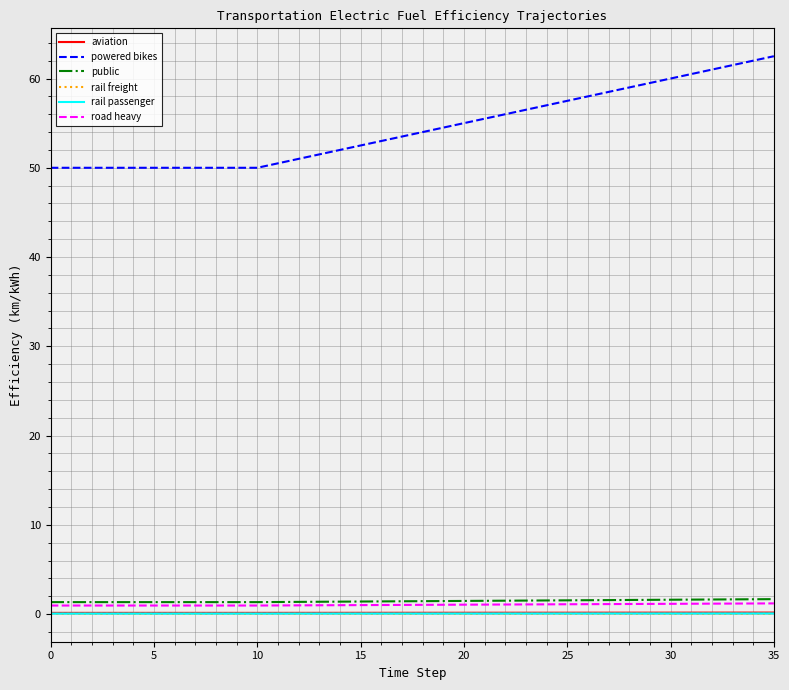

Which series has the largest total across all categories?

powered bikes